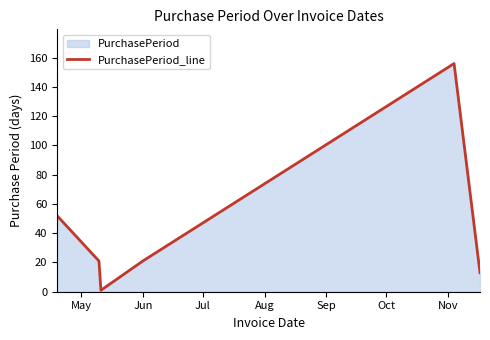

What is the greatest value displayed?

156